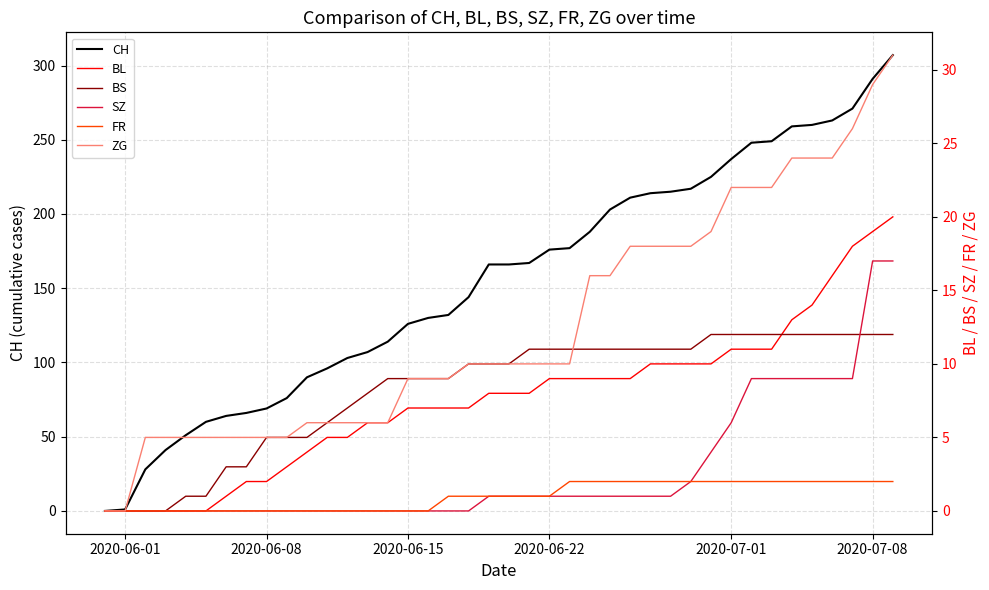

What is the value of the FR point at the 28th from the left?

2